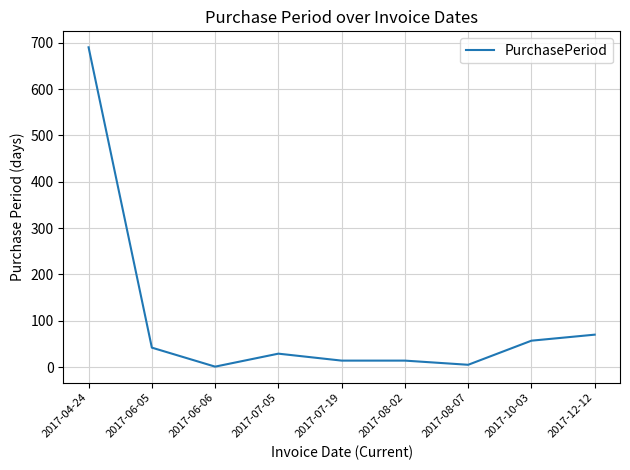

Is it true that the value at 2017-10-03 is 87?

False